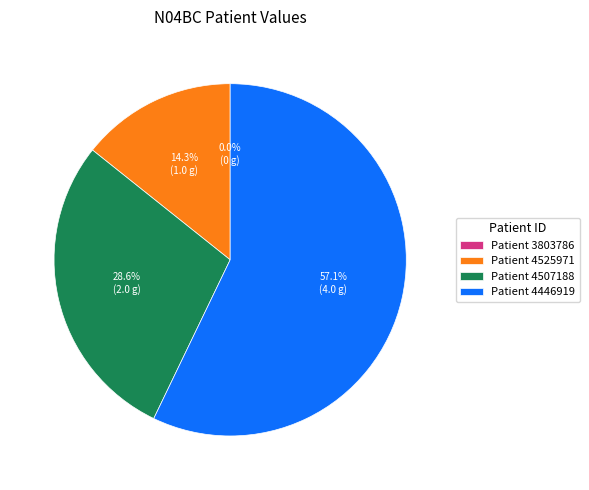

To the nearest percent, what is the difference between the largest and smallest slice percentages?

57%